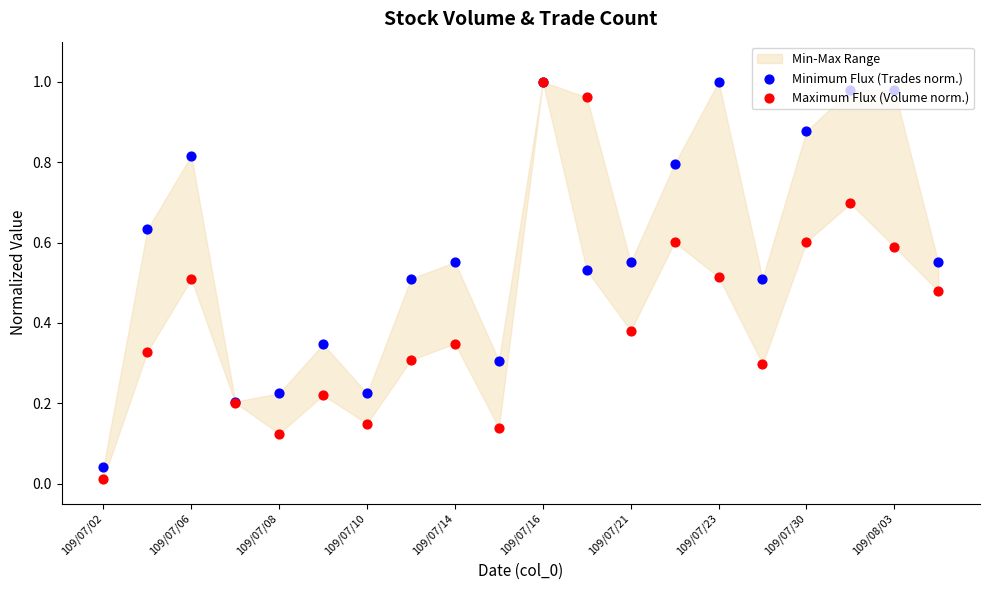

What is the total value across all series at 19?

1.0